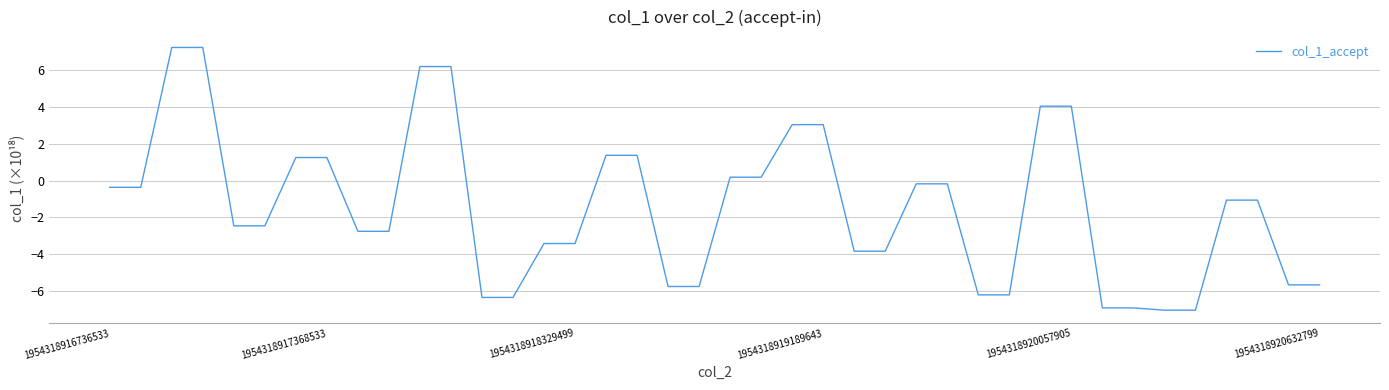

What is the difference between the maximum and minimum values?

14.3